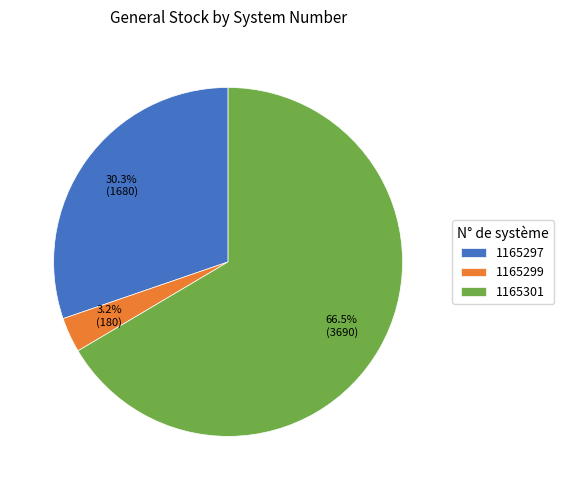

Which category has the smallest portion of the pie?

1165299